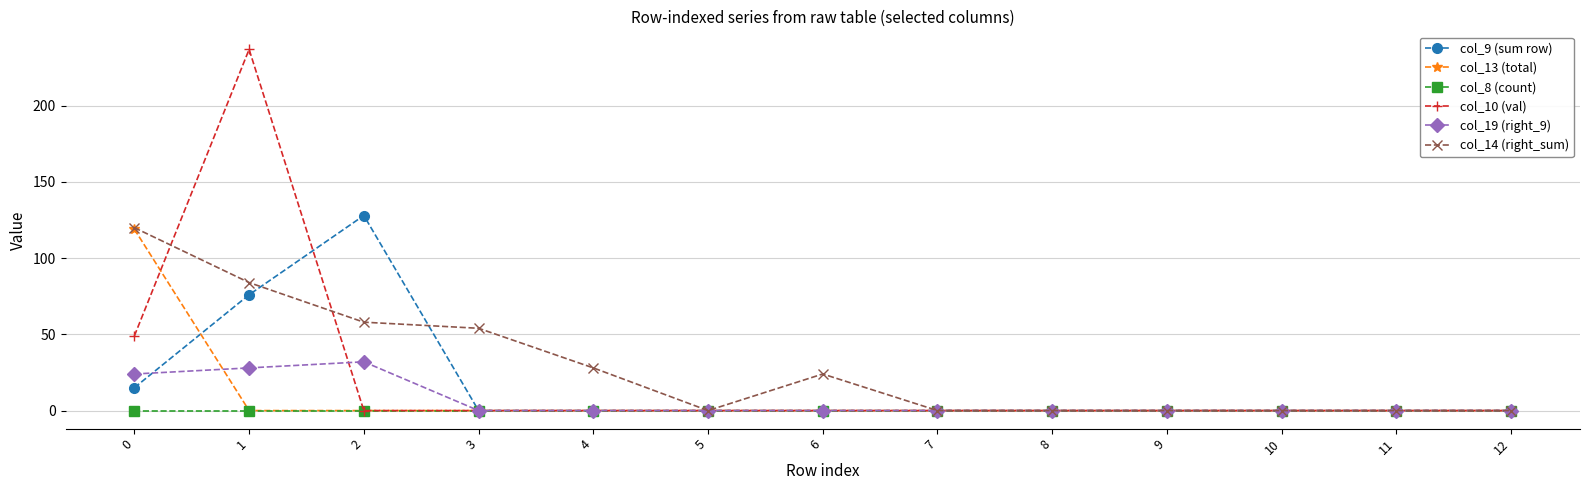

What is the maximum value shown in the chart?

237